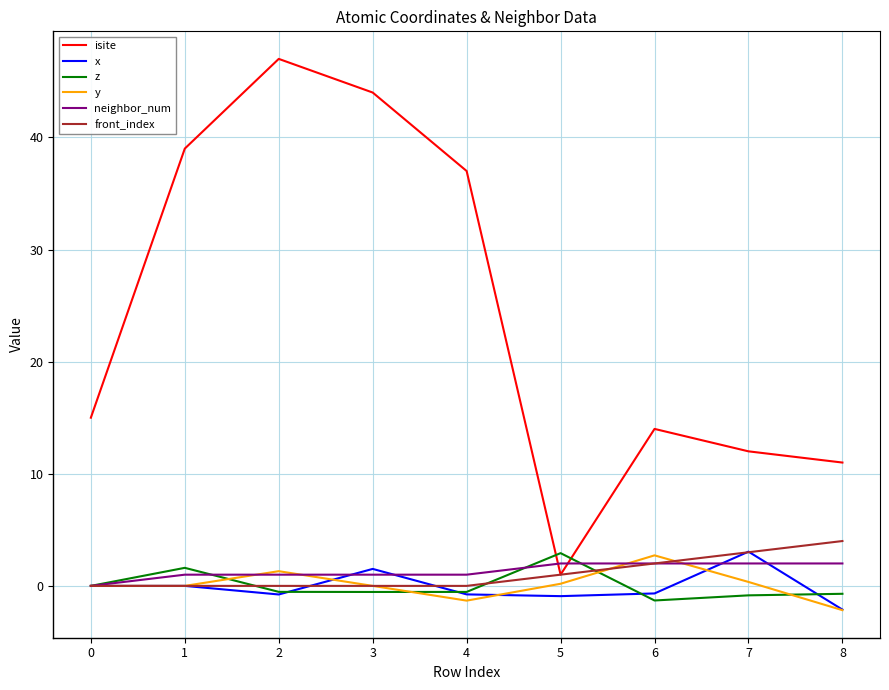

Where do z and isite first cross each other?

4 and 5